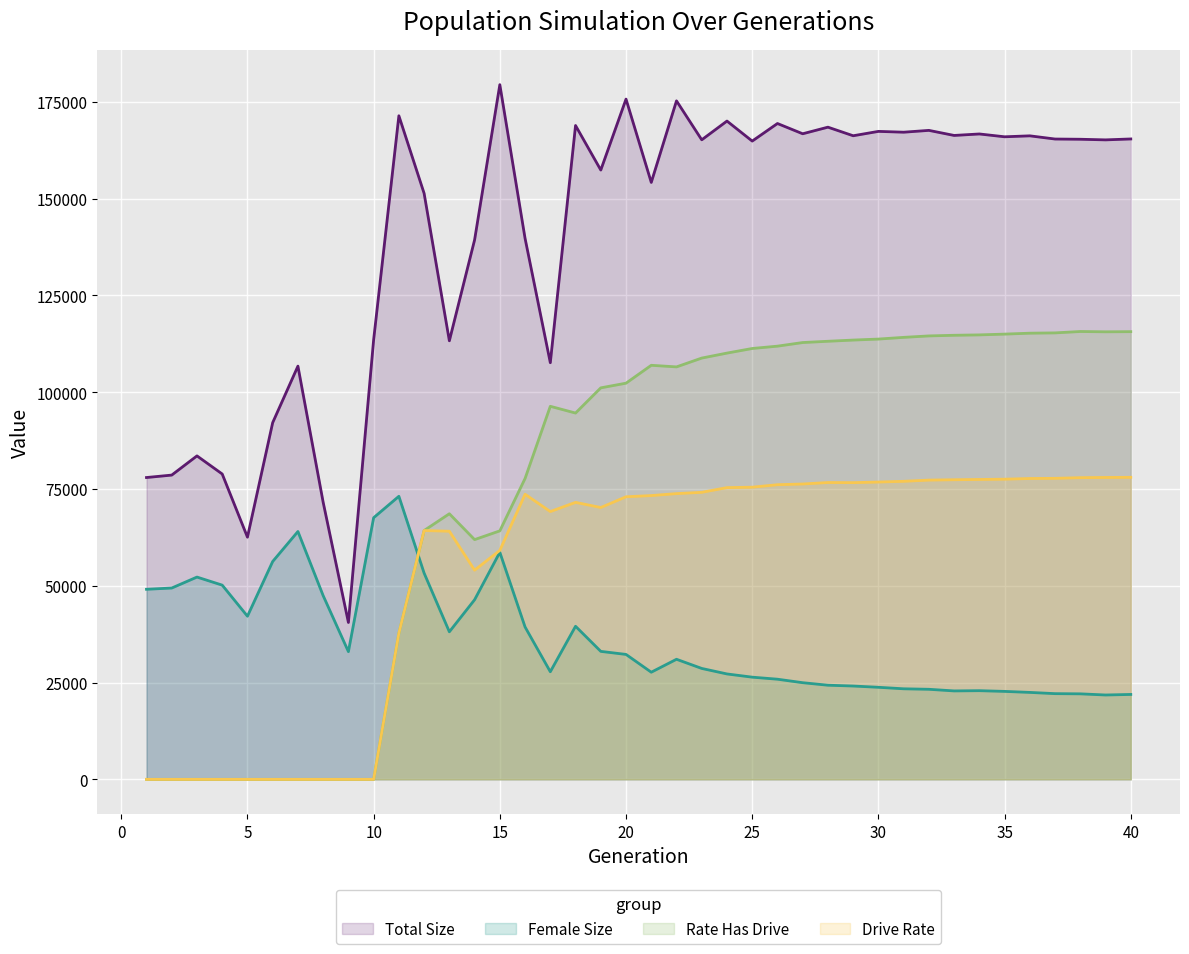

What is the sum of all rate_has_drive values?

3028880.1